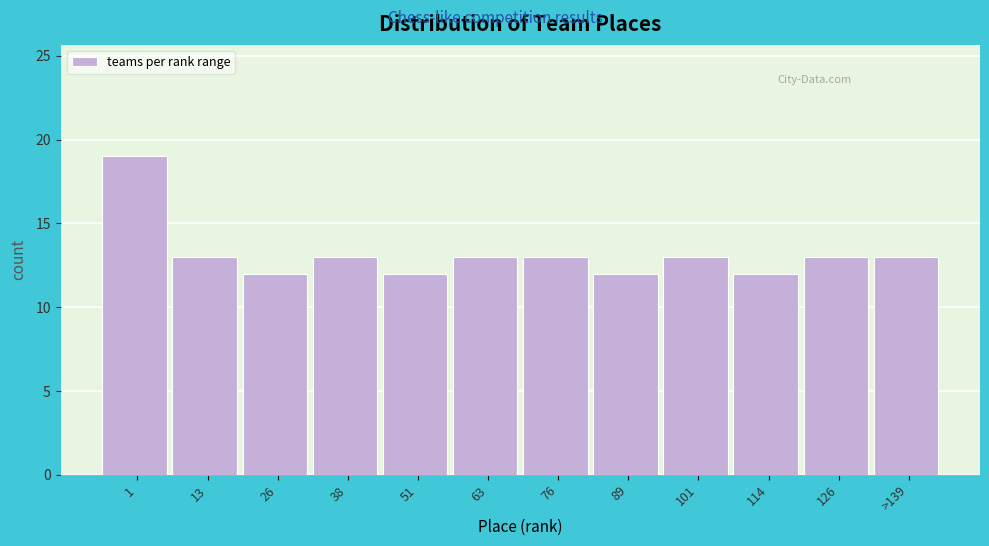

Reading right to left, extract all data points from this chart.

13	13	12	13	12	13	13	12	13	12	13	19